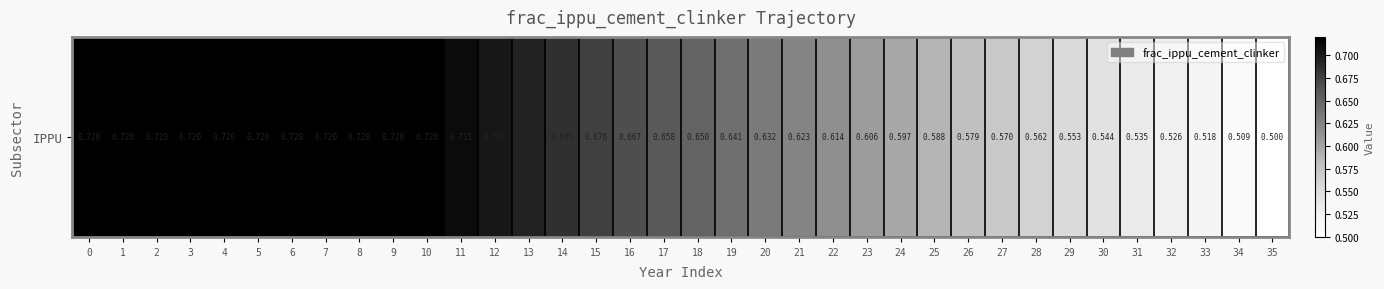

Is it true that the value at 15 is 0.7?

True